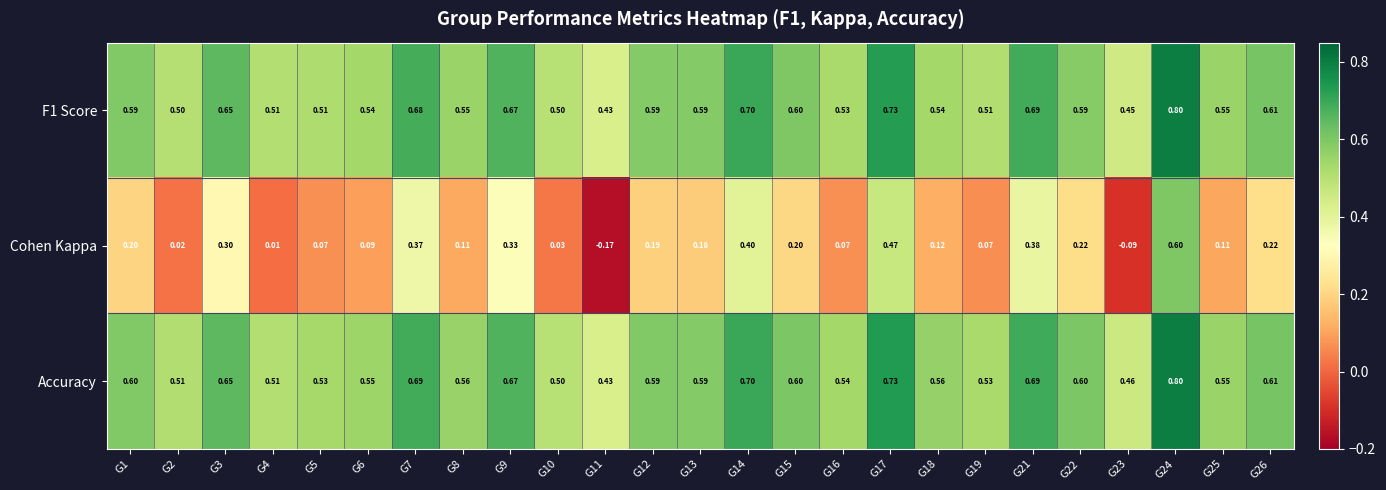

Which series has the widest spread of values?

Cohen Kappa